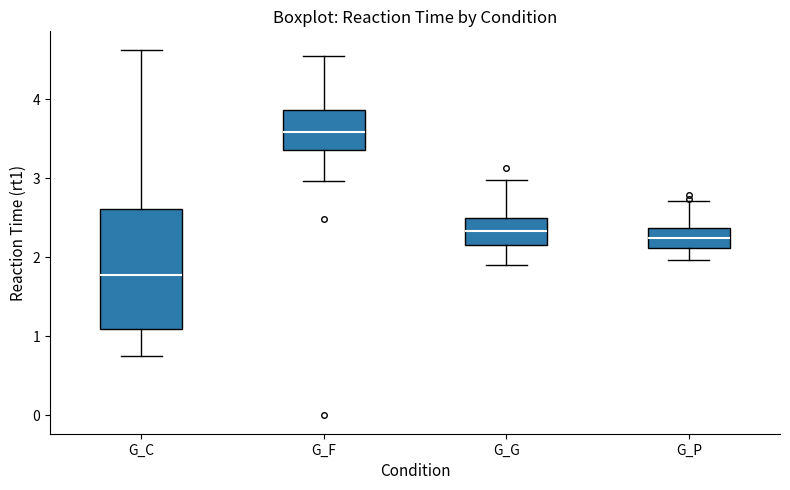

Which box's median line is the lowest?

G_C